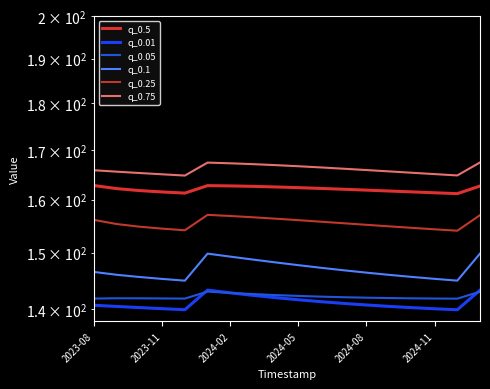

What is the approximate value of q_0.5 at 2024-05?

162.4